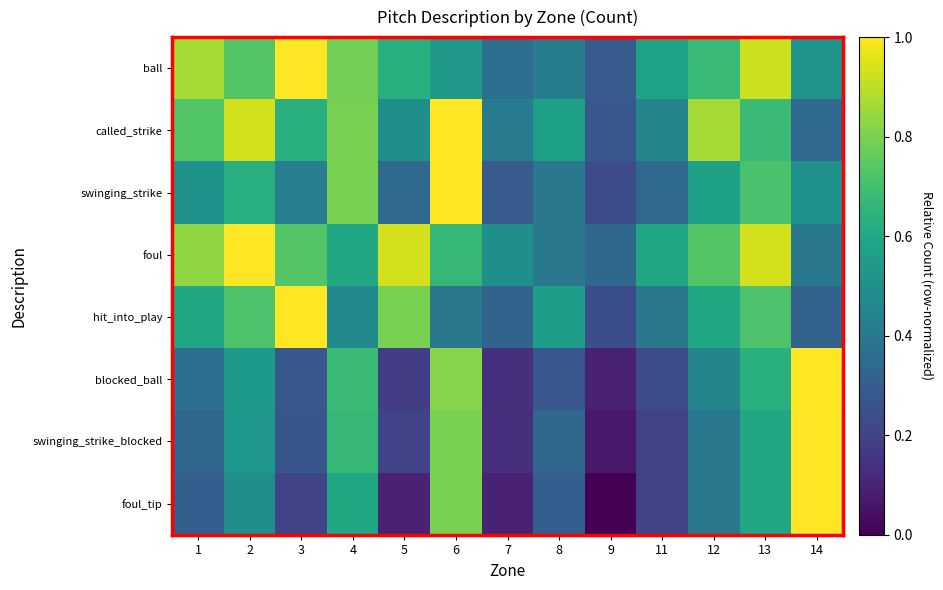

Reading right to left, extract all data points from this chart.

ball: 14=0.5	13=0.9	12=0.7	11=0.6	9=0.3	8=0.4	7=0.4	6=0.5	5=0.6	4=0.8	3=1.0	2=0.7	1=0.9
called_strike: 14=0.3	13=0.7	12=0.9	11=0.5	9=0.3	8=0.6	7=0.4	6=1.0	5=0.5	4=0.8	3=0.6	2=0.9	1=0.7
swinging_strike: 14=0.5	13=0.7	12=0.6	11=0.3	9=0.2	8=0.4	7=0.3	6=1.0	5=0.3	4=0.8	3=0.4	2=0.6	1=0.5
foul: 14=0.4	13=0.9	12=0.7	11=0.6	9=0.3	8=0.4	7=0.5	6=0.7	5=0.9	4=0.6	3=0.7	2=1.0	1=0.8
hit_into_play: 14=0.3	13=0.7	12=0.6	11=0.4	9=0.2	8=0.6	7=0.3	6=0.4	5=0.8	4=0.5	3=1.0	2=0.7	1=0.6
blocked_ball: 14=1.0	13=0.6	12=0.5	11=0.2	9=0.1	8=0.3	7=0.1	6=0.8	5=0.2	4=0.7	3=0.3	2=0.5	1=0.4
swinging_strike_blocked: 14=1.0	13=0.6	12=0.4	11=0.2	9=0.1	8=0.3	7=0.1	6=0.8	5=0.2	4=0.7	3=0.3	2=0.5	1=0.3
foul_tip: 14=1.0	13=0.6	12=0.4	11=0.2	9=0.0	8=0.3	7=0.1	6=0.8	5=0.1	4=0.6	3=0.2	2=0.5	1=0.3